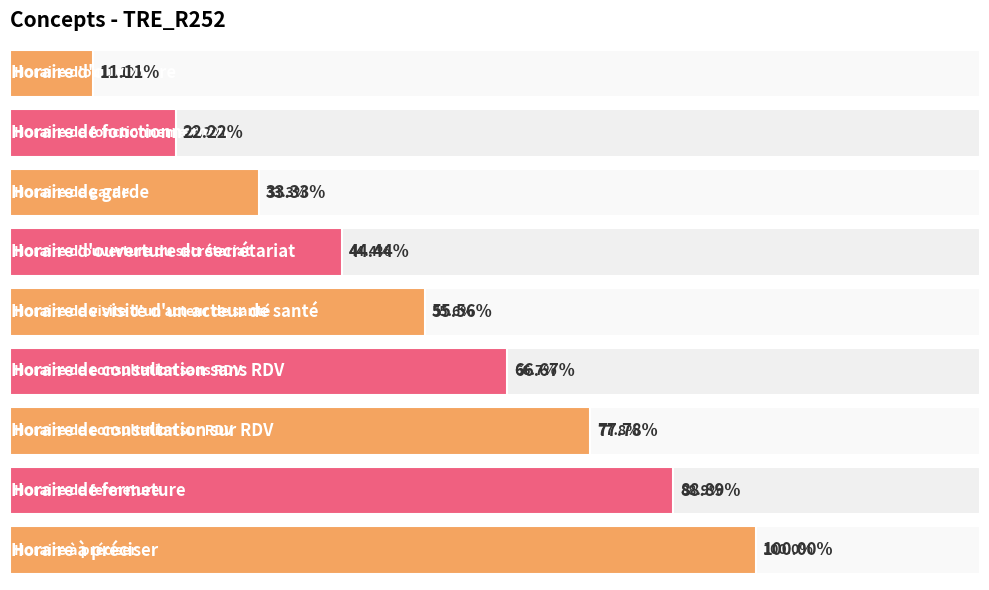

What is the difference between the maximum and minimum values?

8